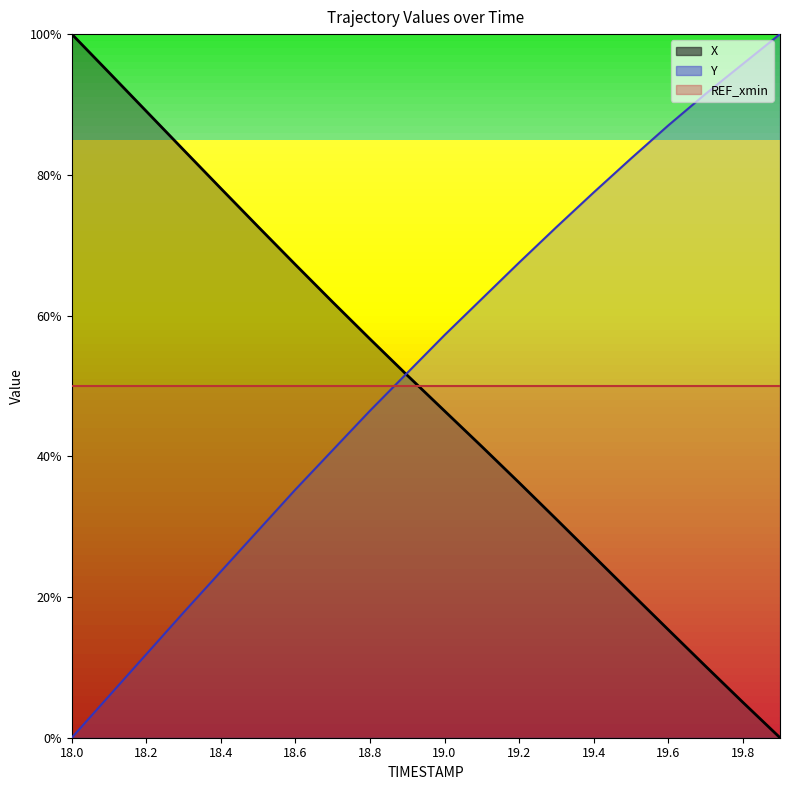

At which label does Y first exceed 57?

19.0